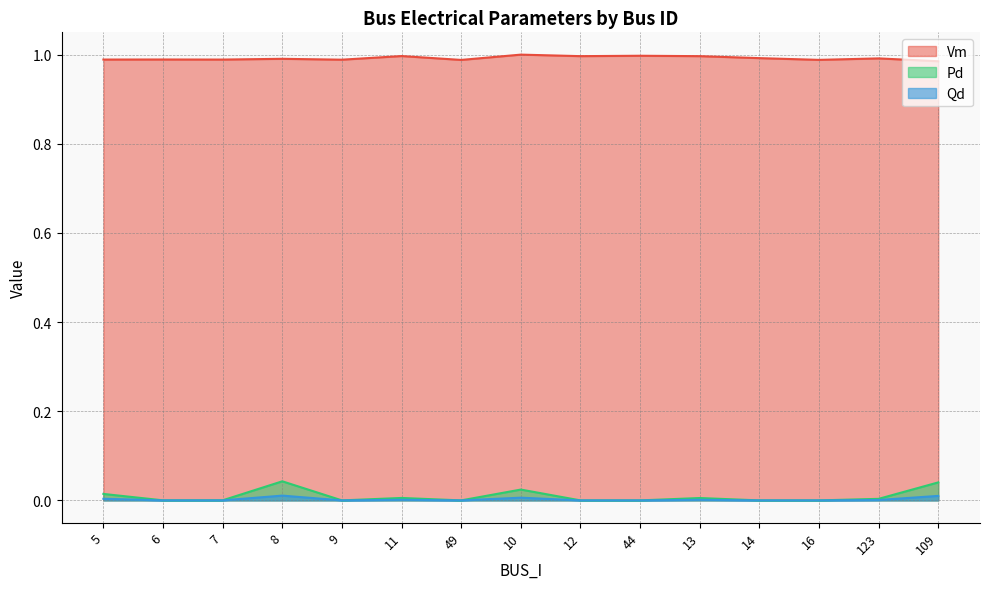

How many values in Qd are above zero?

9